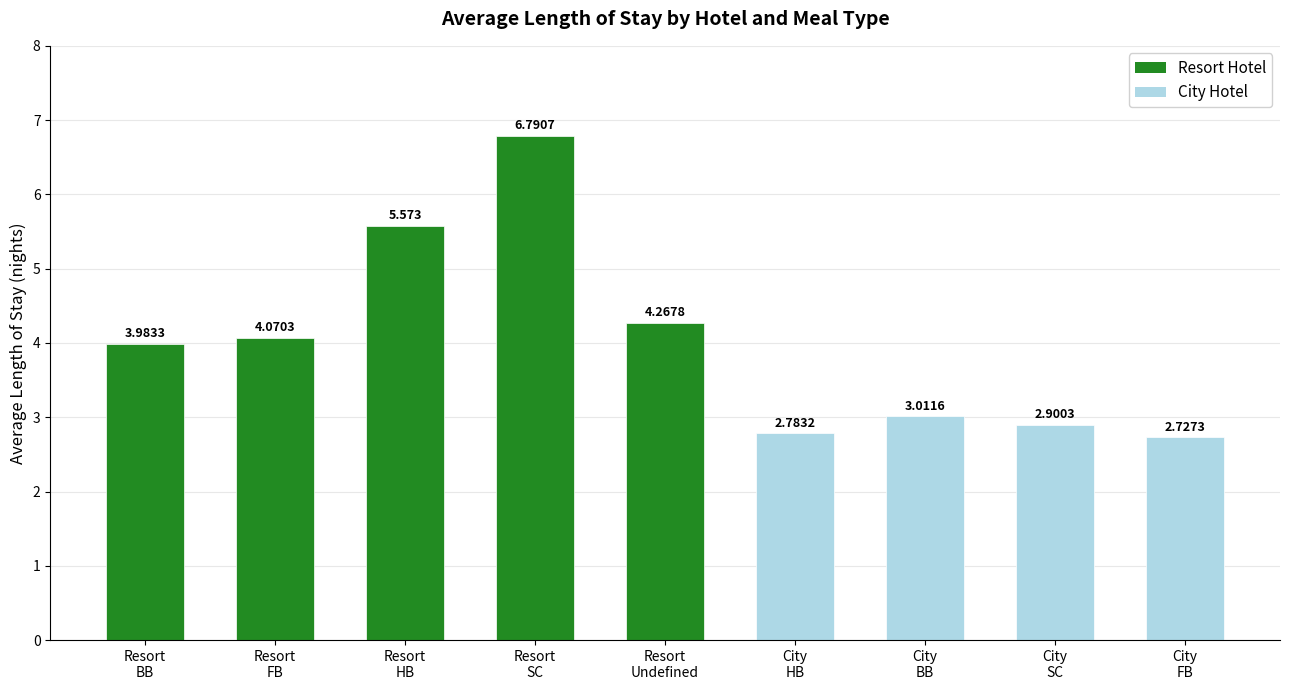

Rank the categories by value from lowest to highest.

City Hotel FB, City Hotel HB, City Hotel SC, City Hotel BB, Resort Hotel BB, Resort Hotel FB, Resort Hotel Undefined, Resort Hotel HB, Resort Hotel SC